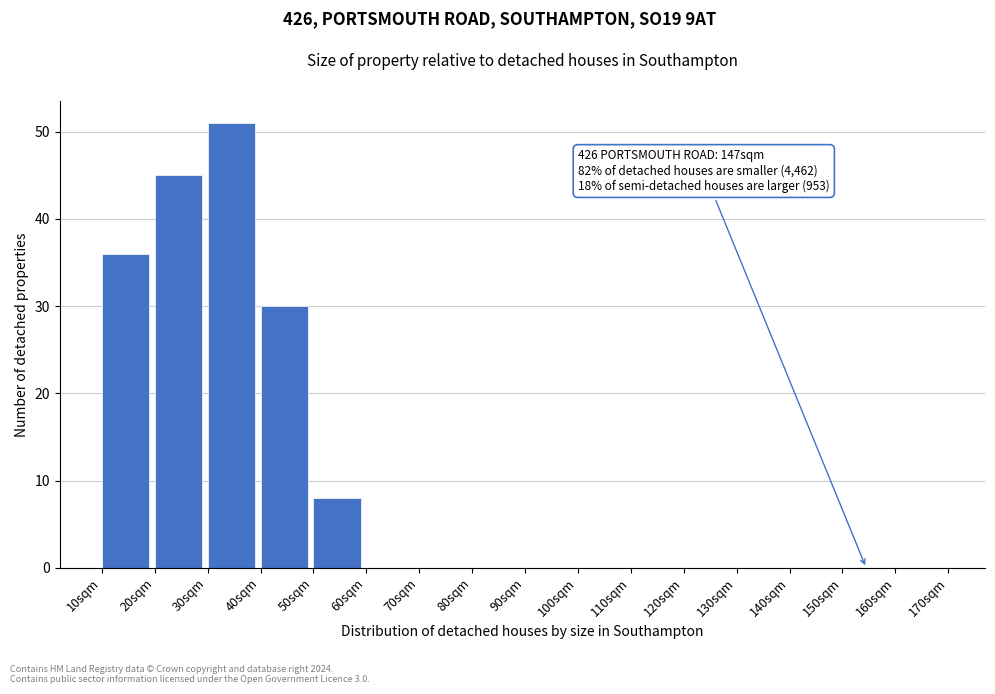

Which range on the x-axis has the tallest bar?

30 to 40